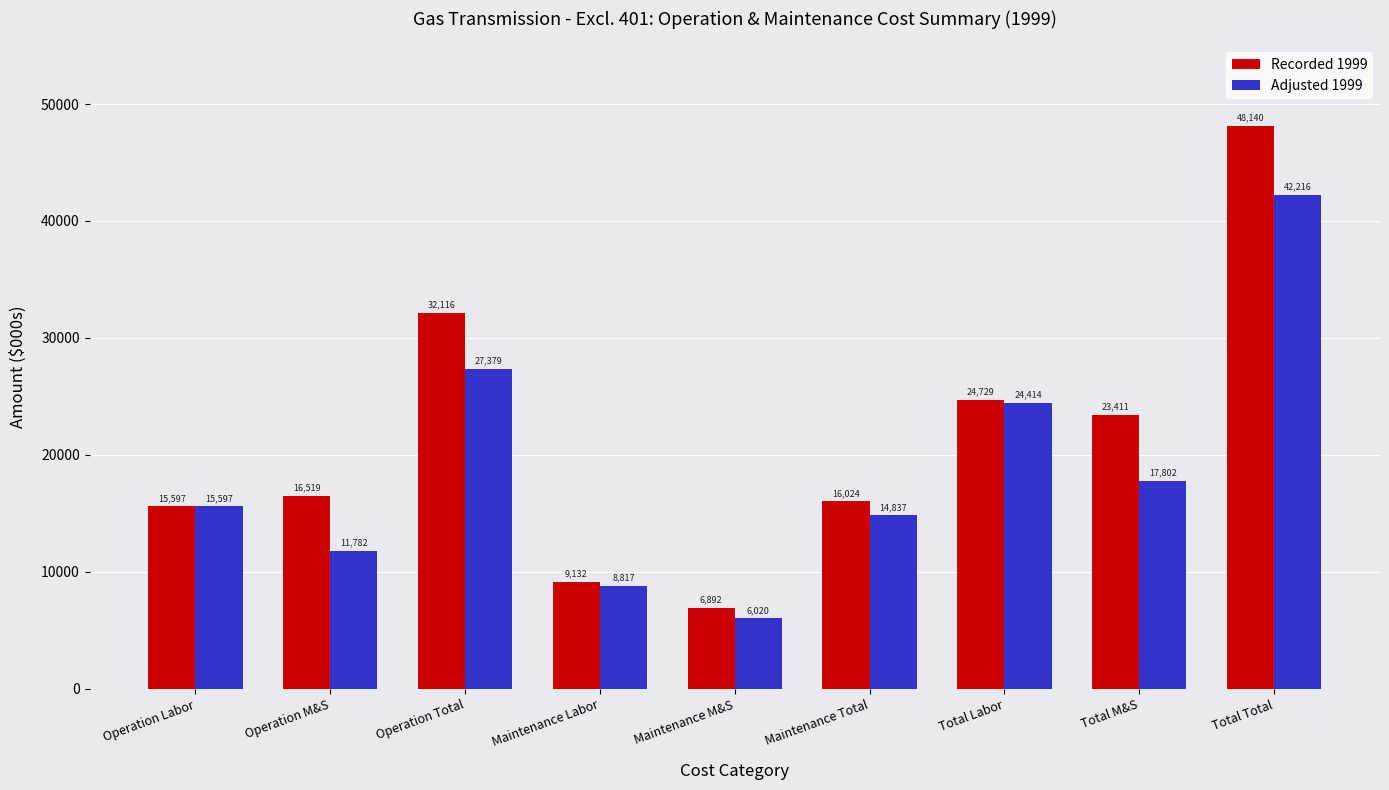

Does the chart contain stacked bars?

No